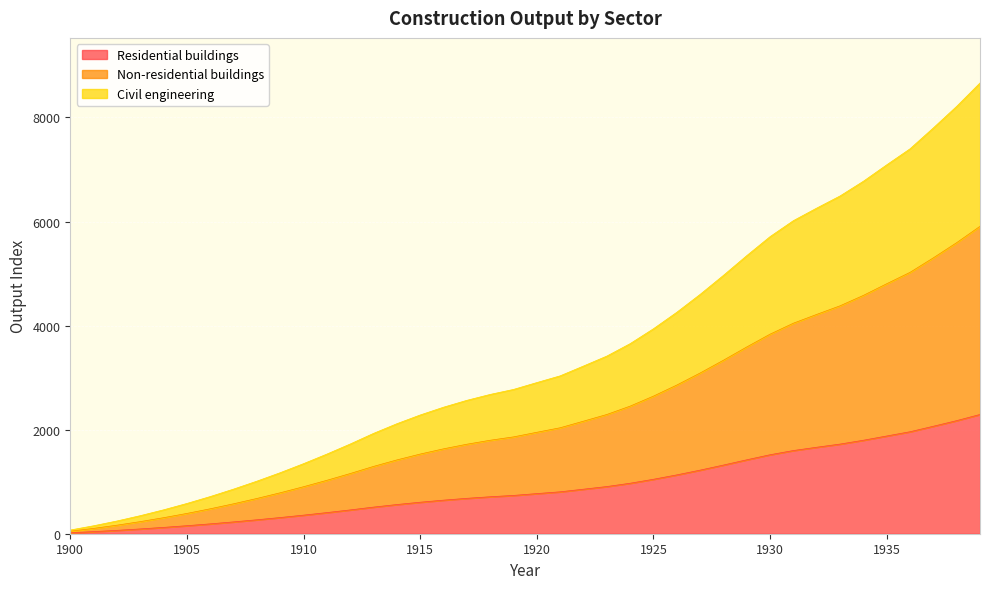

What value does the Residential buildings series have at 1900?

18.9